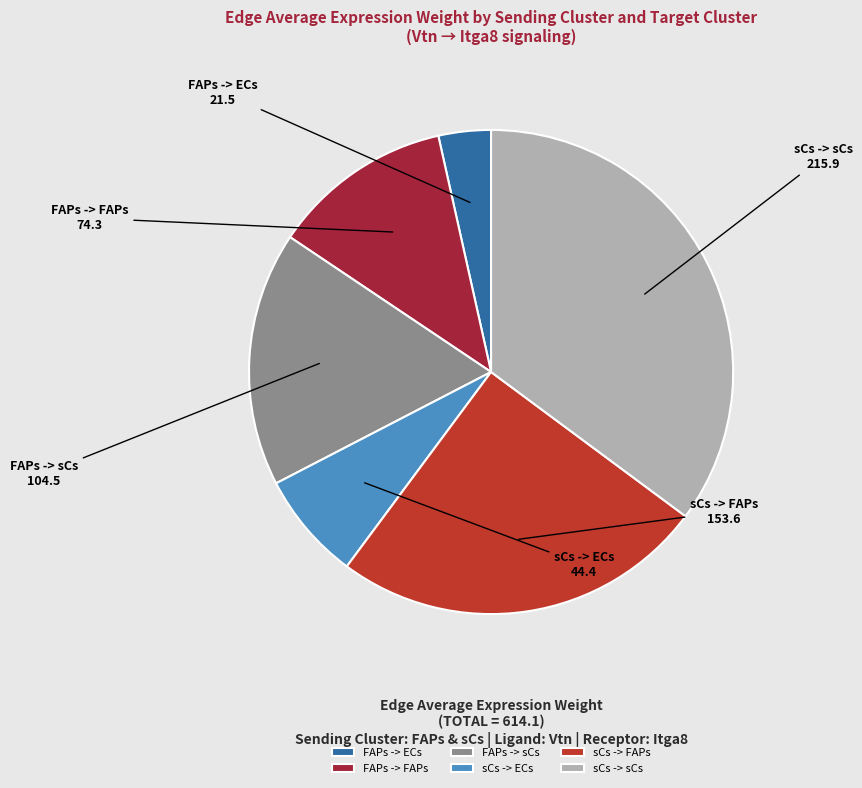

What is the largest slice in the pie chart?

sCs -> sCs